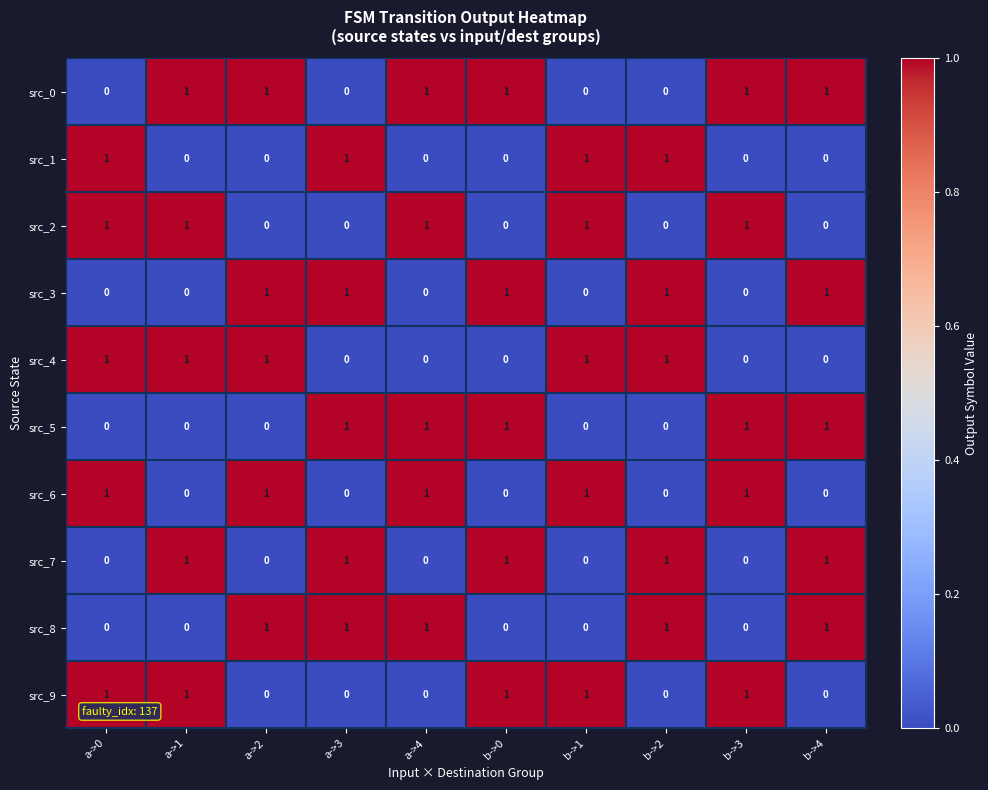

What is the maximum value shown in the chart?

1